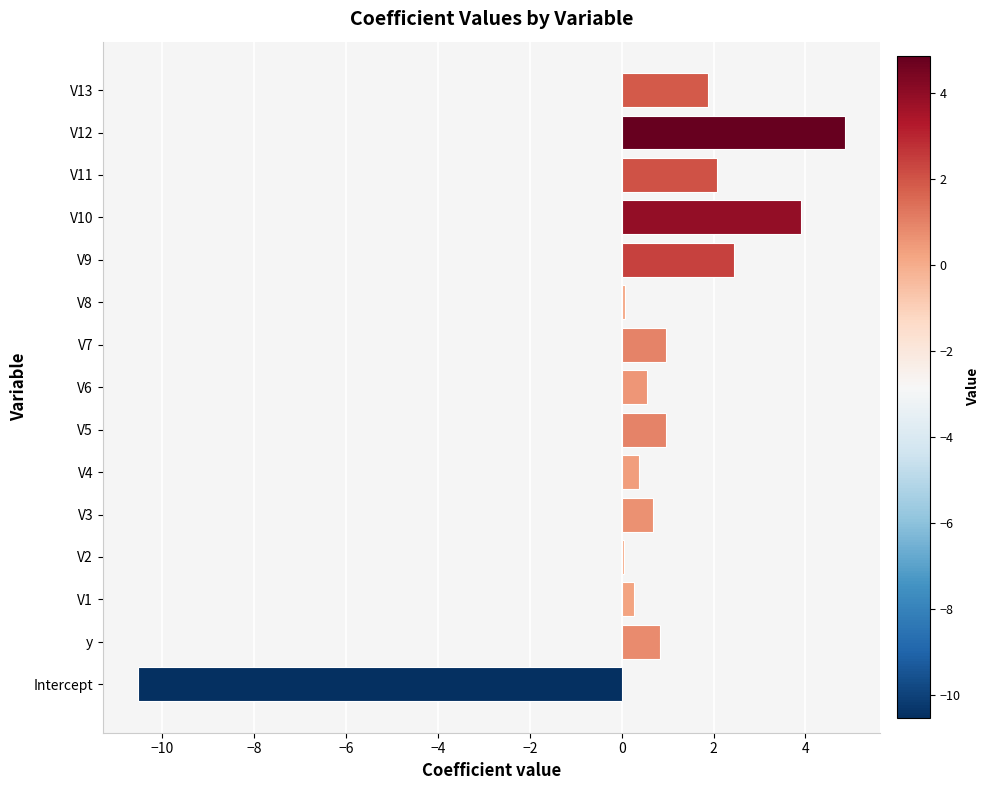

Reading bottom to top, extract all data points from this chart.

-10.5	0.8	0.3	0.1	0.7	0.4	1.0	0.6	1.0	0.1	2.5	3.9	2.1	4.9	1.9